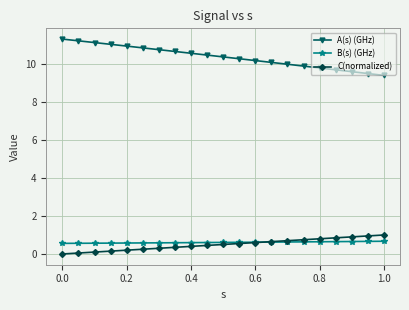

What is the highest value of the C(normalized) series?

1.0